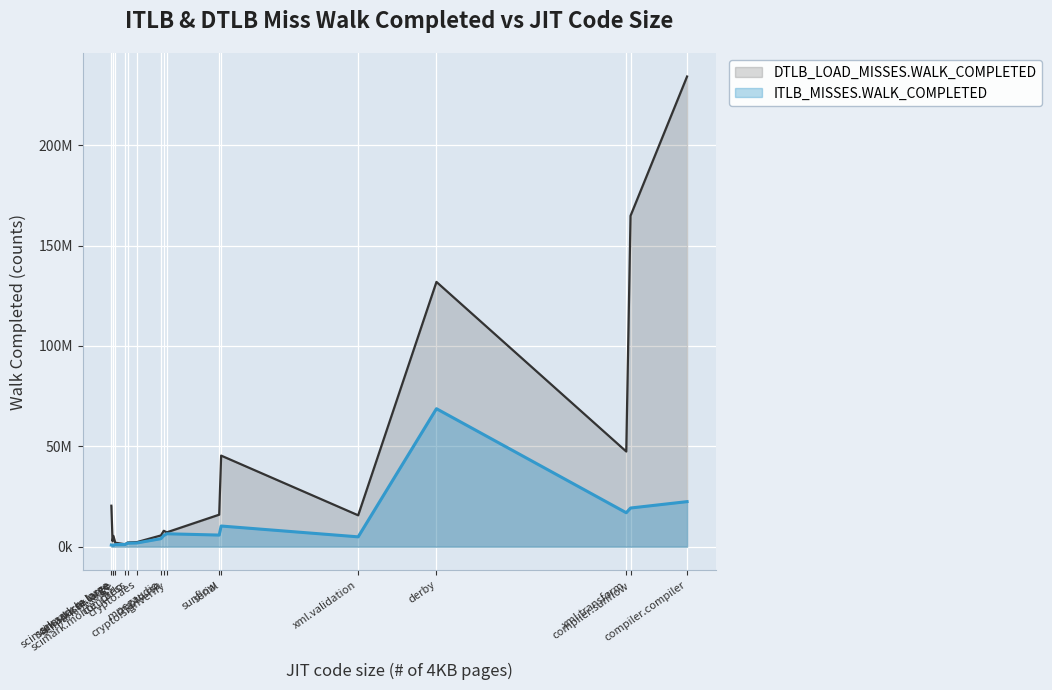

Rank the categories by DTLB_LOAD_MISSES.WALK_COMPLETED value from lowest to highest.

scimark.monte_carlo, scimark.fft.large, compress, crypto.aes, scimark.sparse.large, scimark.sor.large, mpegaudio, crypto.signverify, crypto.rsa, xml.validation, sunflow, scimark.lu.large, serial, xml.transform, derby, compiler.sunflow, compiler.compiler